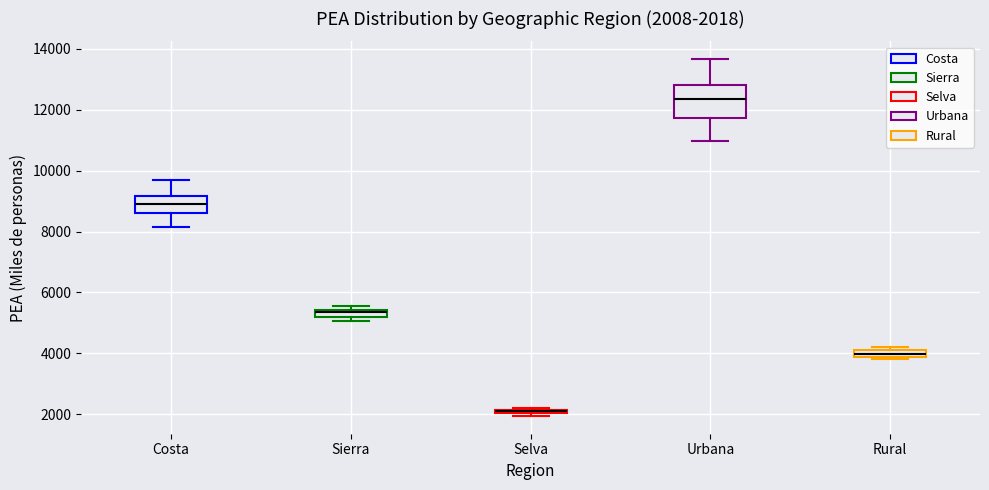

Comparing the boxes themselves (not the whiskers), which one is the tallest?

Urbana